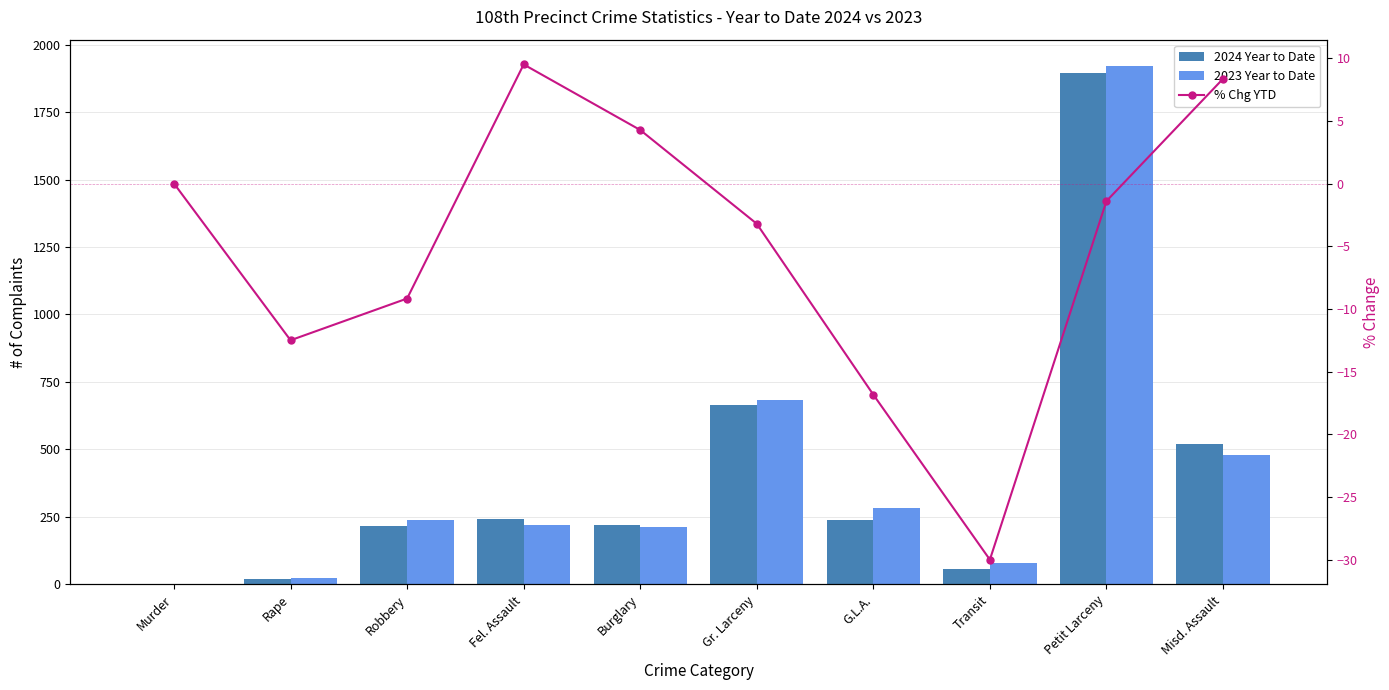

Which series changed the most between Gr. Larceny and Misd. Assault?

2023 Year to Date